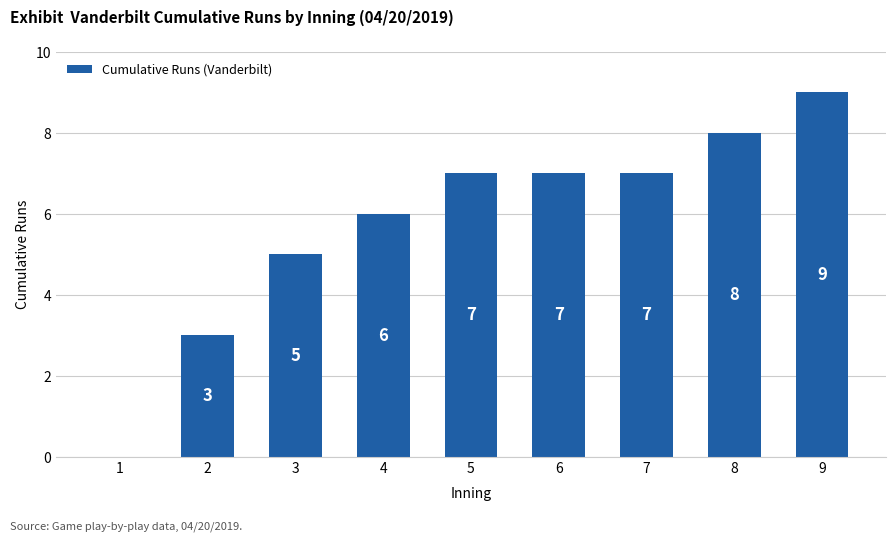

Does the chart contain stacked bars?

No